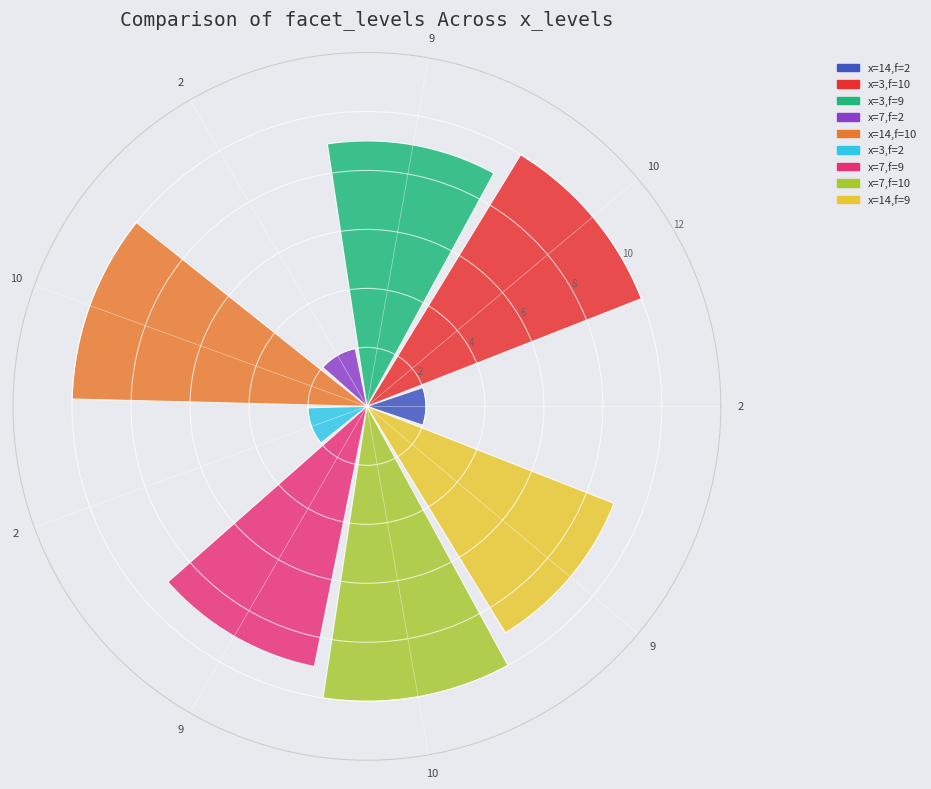

The value of x=3,f=10 at 10 is 5. True or false?

False